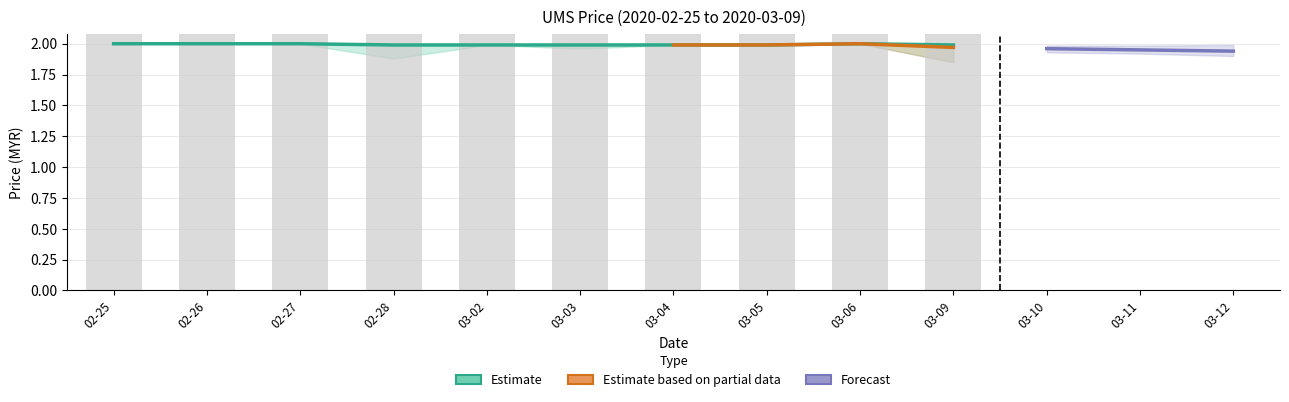

How many open values are between 1 and 2?

10